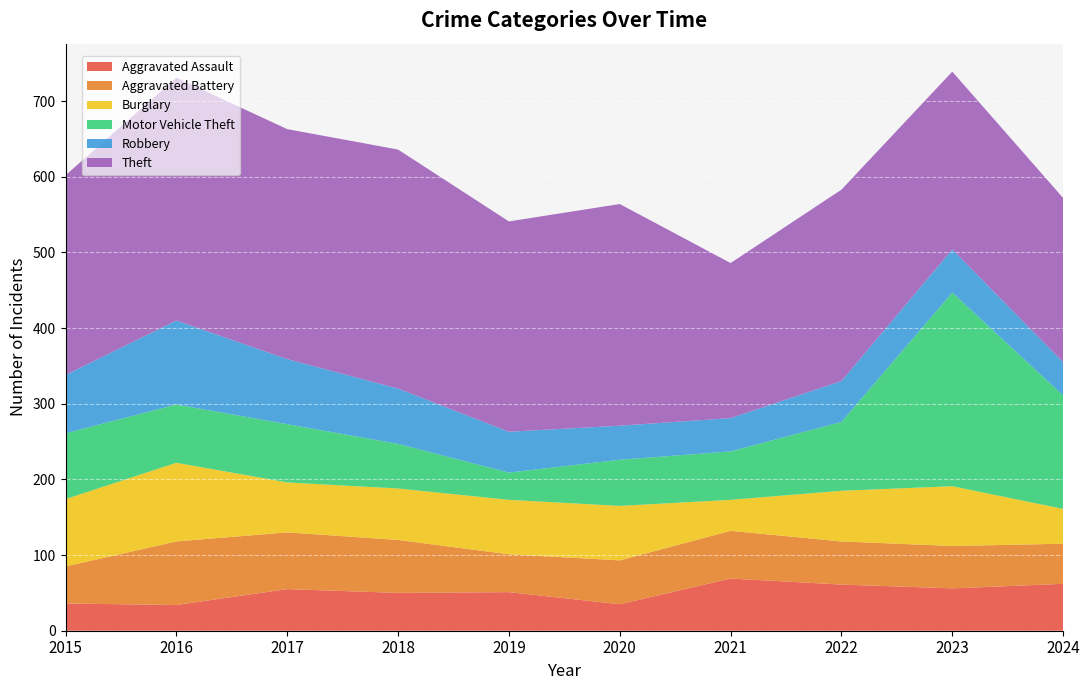

Reading right to left, what are all the values shown in this chart?

Aggravated Assault: 62	56	61	69	35	51	50	55	34	36
Aggravated Battery: 53	56	57	63	58	50	70	75	84	49
Burglary: 46	79	67	41	72	72	68	66	104	89
Motor Vehicle Theft: 150	256	91	64	61	36	59	77	77	87
Robbery: 44	57	54	44	45	54	73	86	111	77
Theft: 217	235	253	205	293	278	316	304	321	264